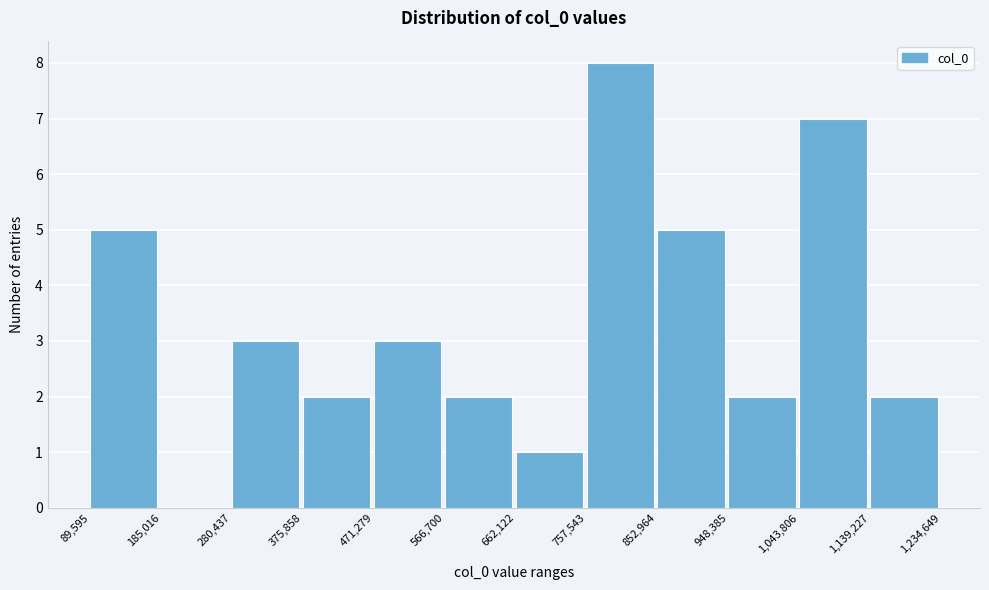

Reading left to right, transcribe this chart: for each bar, give the range it covers on the x-axis and its height. The values are not printed on the chart, so give them approximately, as read against the axis.

89,595 to 185,016: 5
185,016 to 280,437: 0
280,437 to 375,858: 3
375,858 to 471,279: 2
471,279 to 566,700: 3
566,700 to 662,122: 2
662,122 to 757,543: 1
757,543 to 852,964: 8
852,964 to 948,385: 5
948,385 to 1,043,806: 2
1,043,806 to 1,139,227: 7
1,139,227 to 1,234,649: 2